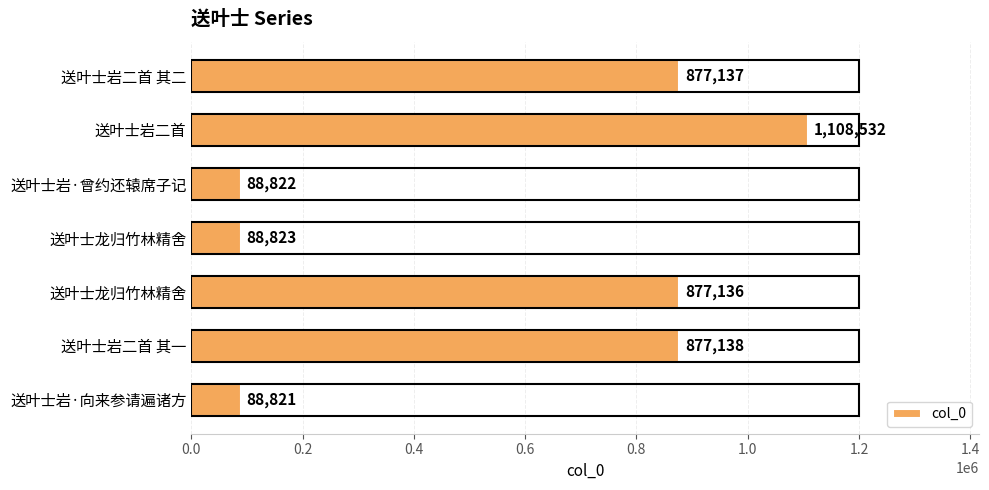

What is the greatest value displayed?

1108532